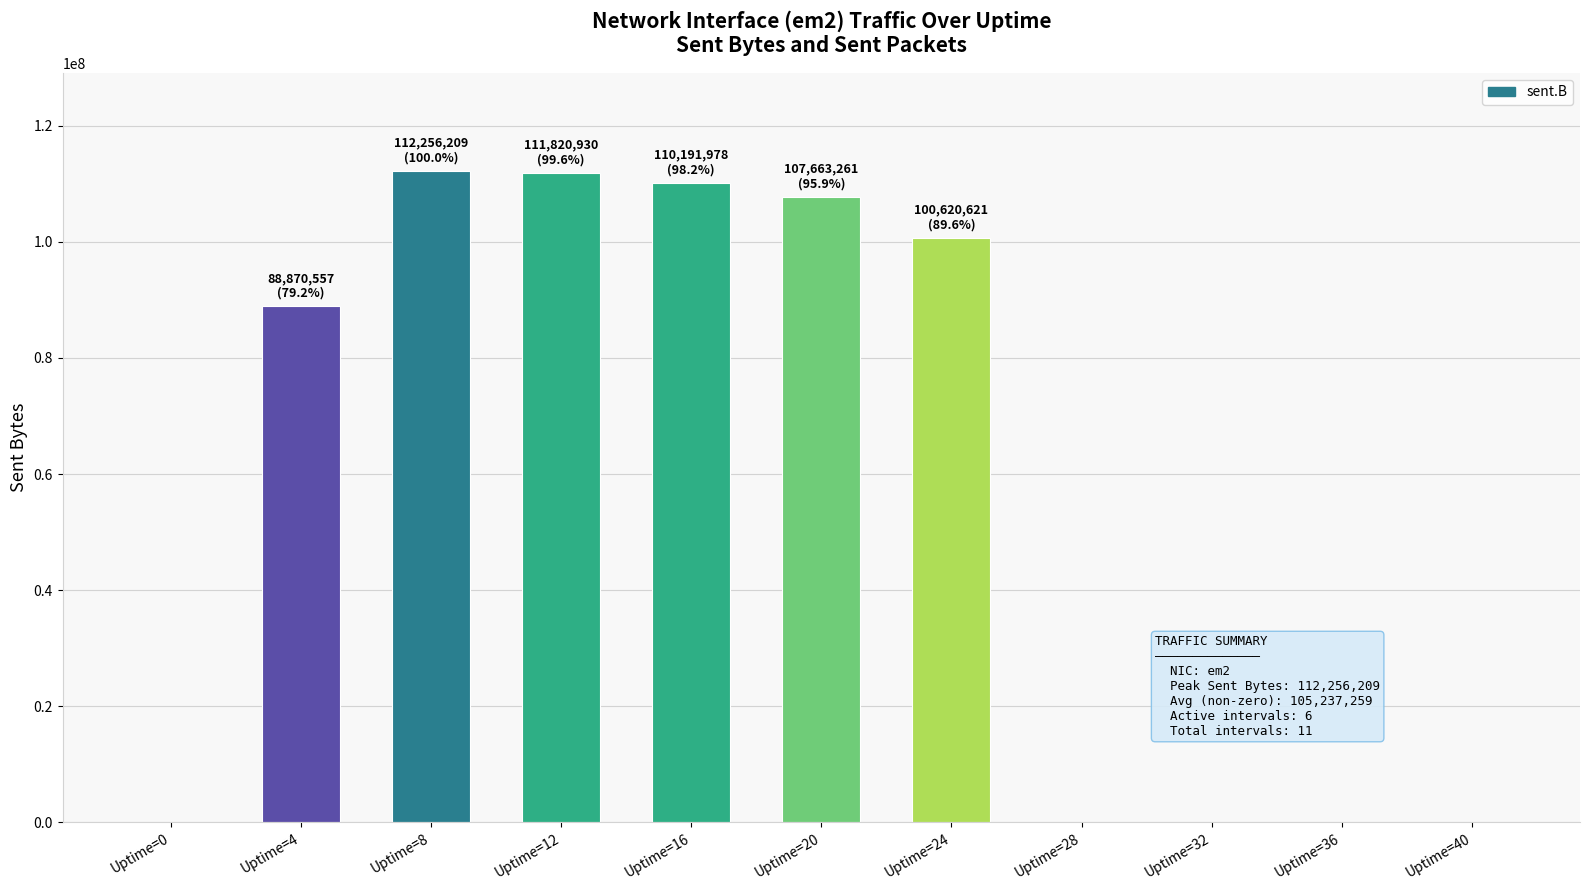

Read the value at Uptime=20.

107663261